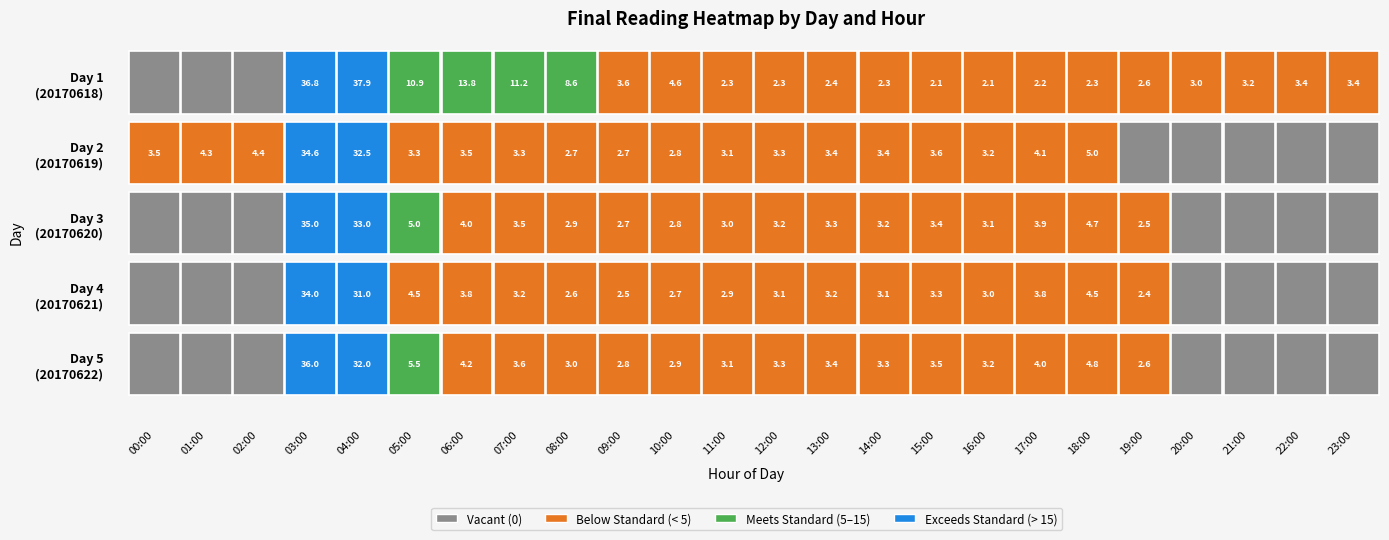

Is it true that 20170618 equals 0.9 at 19?

False